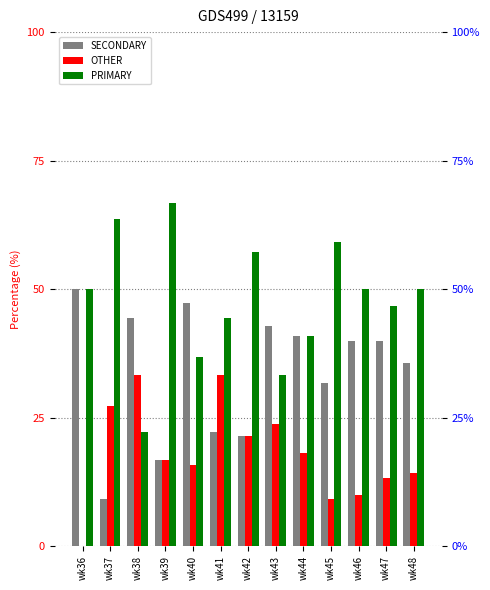

Does the chart contain any negative values?

No